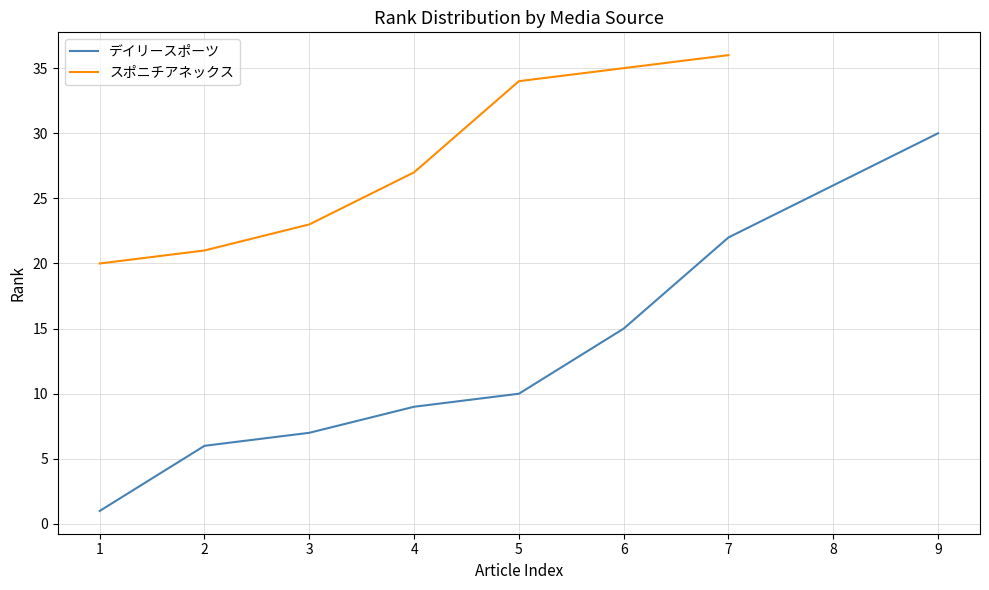

List the labels in order of デイリースポーツ value, smallest first.

1, 2, 3, 4, 5, 6, 7, 8, 9